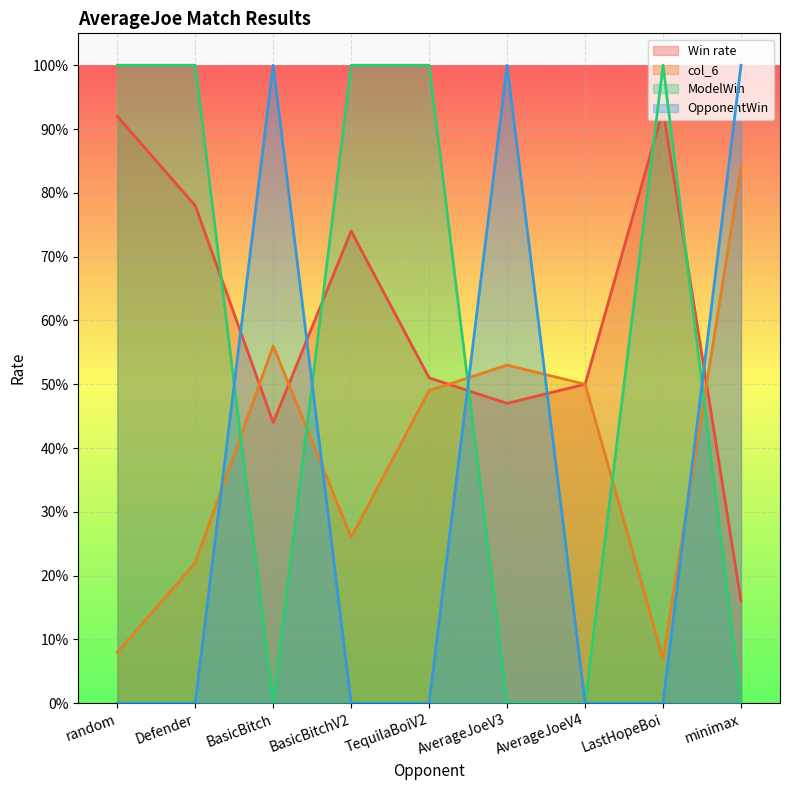

How many data points in ModelWin are less than 1?

4